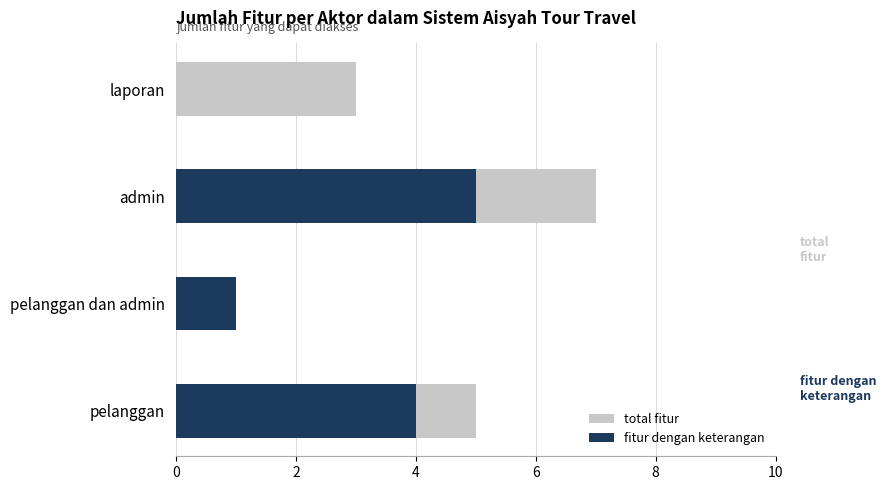

What is the value of the total fitur bar at the 3rd from the left?

7